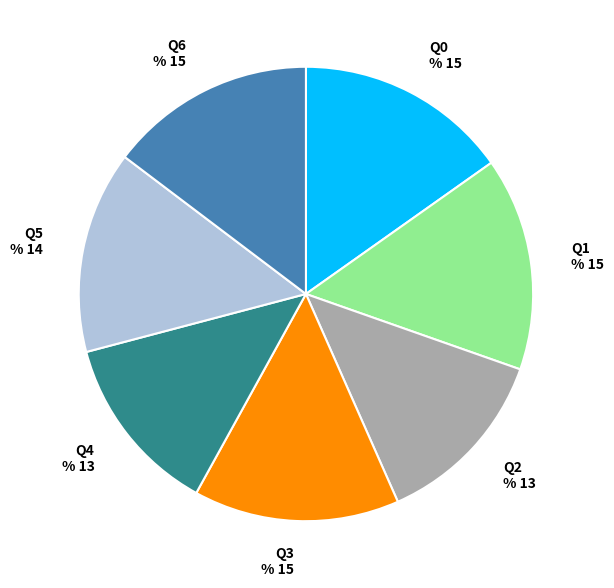

Which category has the smallest portion of the pie?

Q4